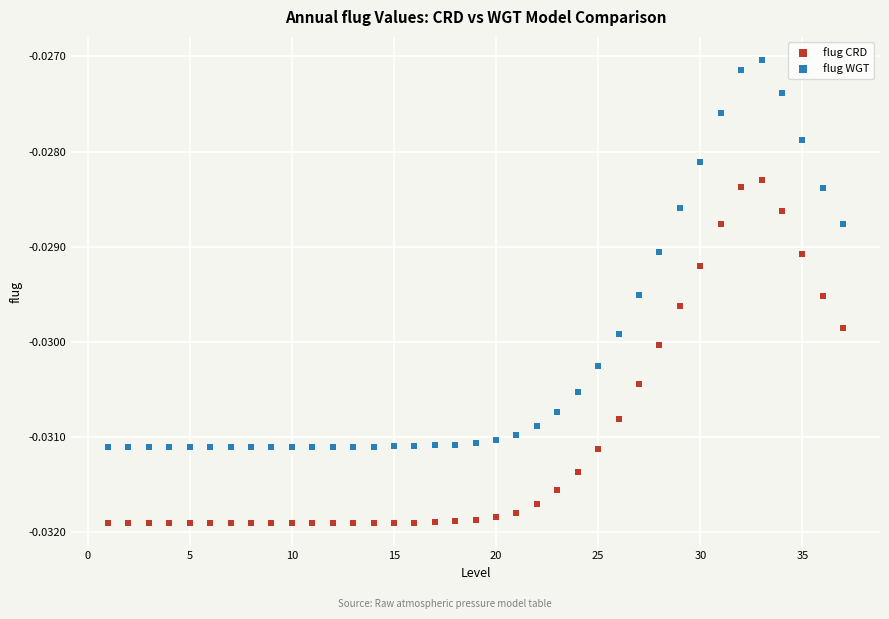

Across all data points, what is the range of X values (max minus min)?

36.0